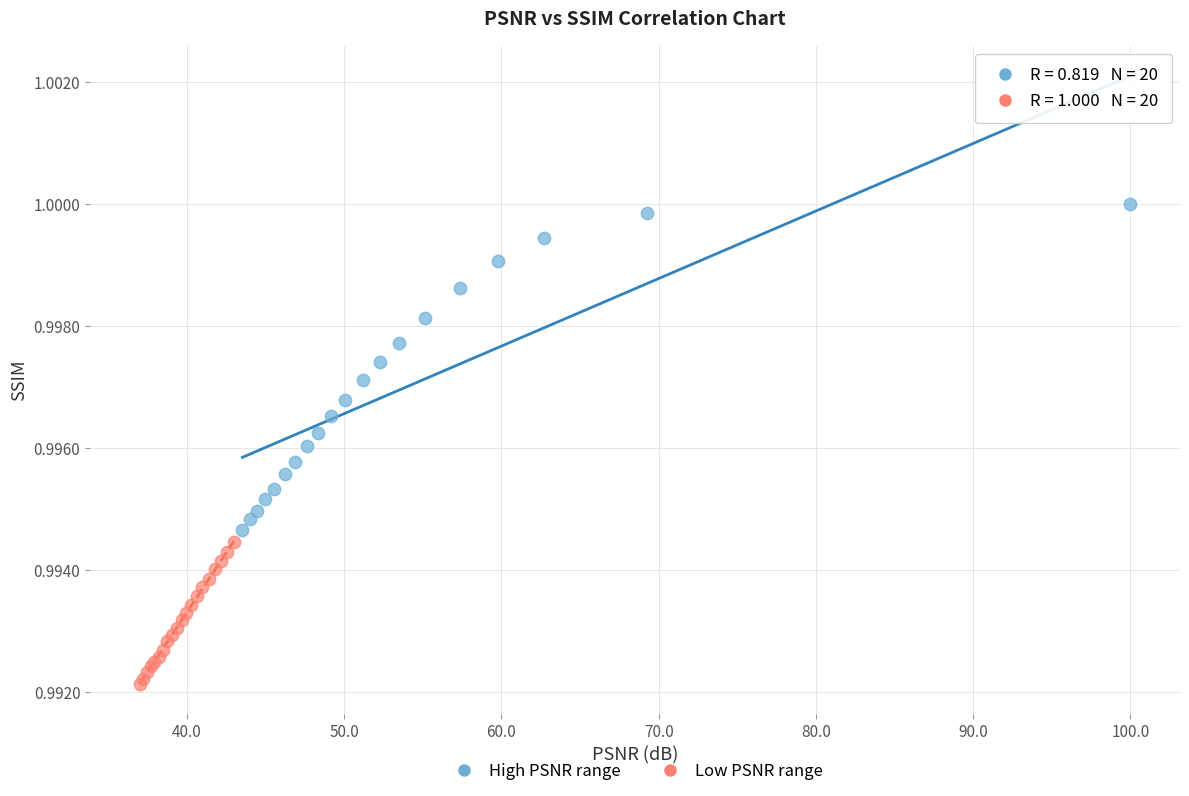

Which series reaches the maximum Y coordinate?

High PSNR range